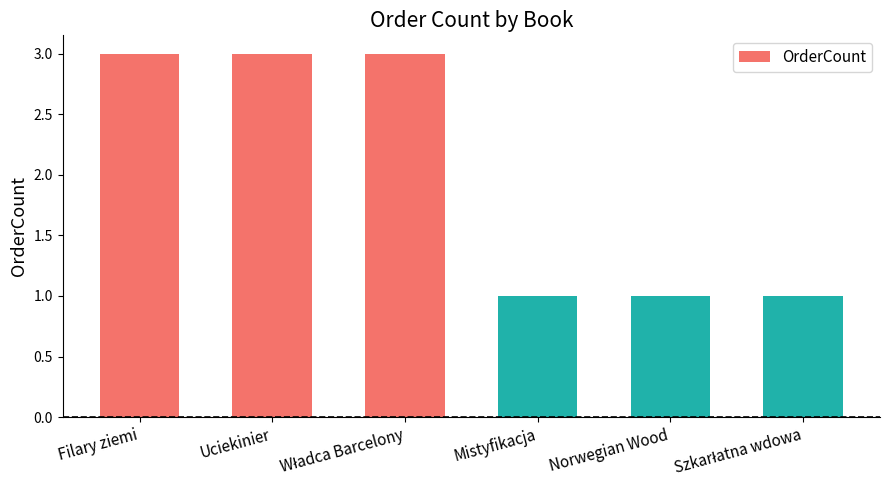

Reading left to right, list all the values displayed in this chart.

3	3	3	1	1	1